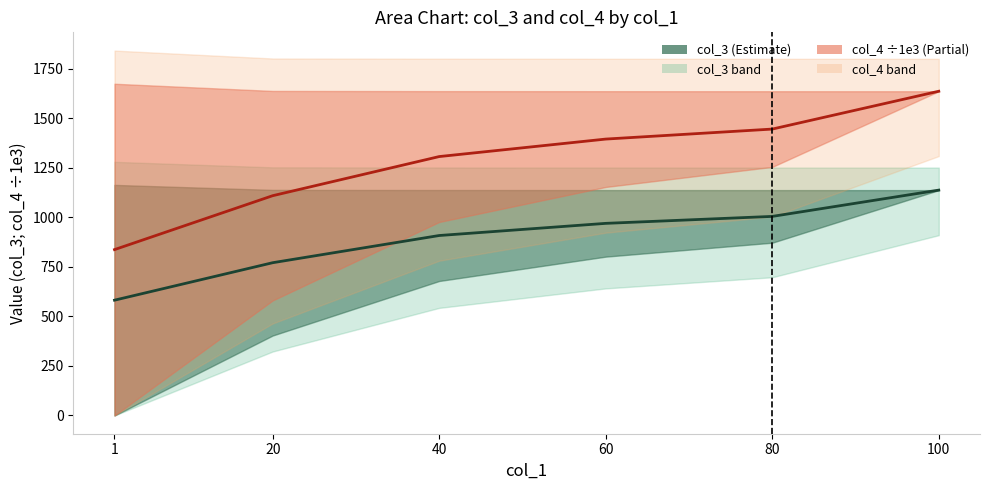

List the series in order of their overall mean, lowest first.

col_3 center, col_4 center (÷1e3)